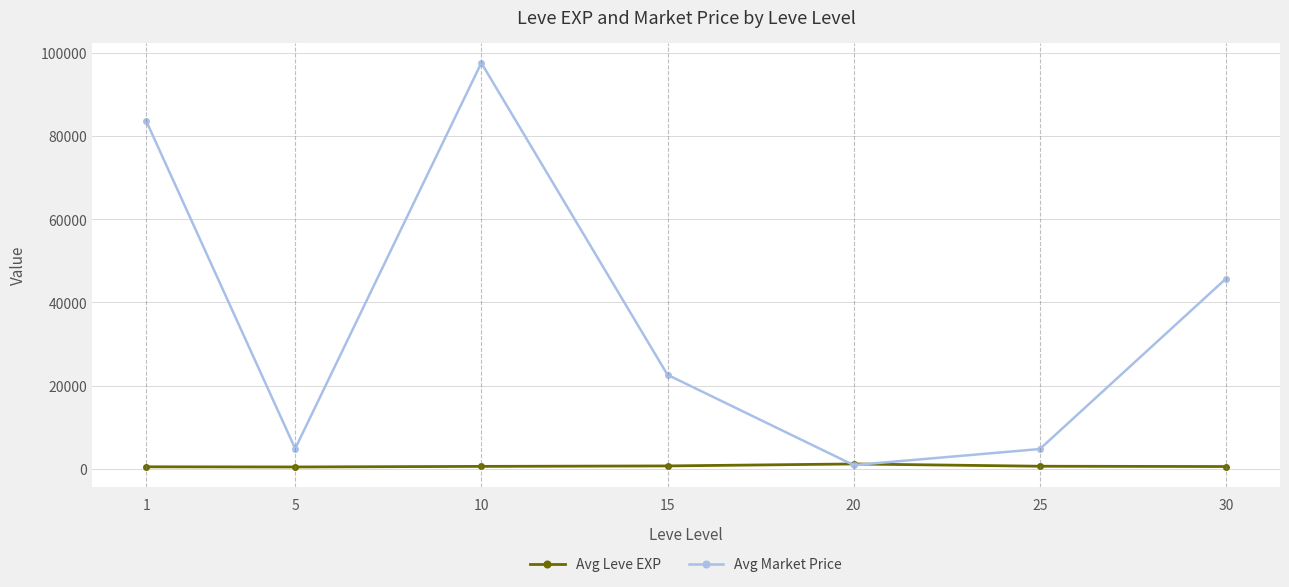

At 10, list the series in order from smallest to largest.

Avg Leve EXP, Avg Market Price